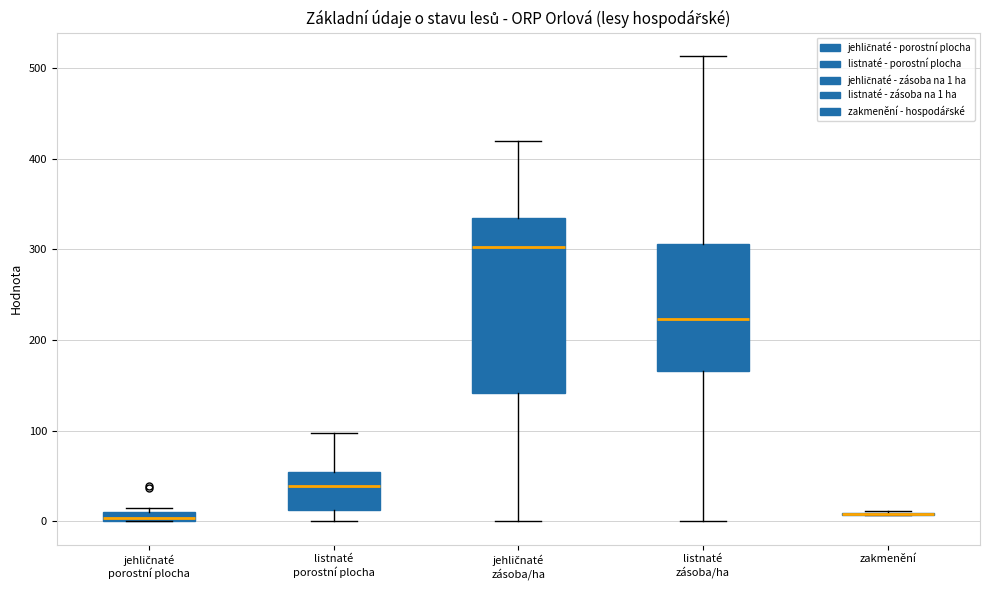

Where does the lower whisker of the box for listnaté zásoba/ha end on the y-axis? The values are not printed on the chart, so give them approximately, as read against the axis.

0